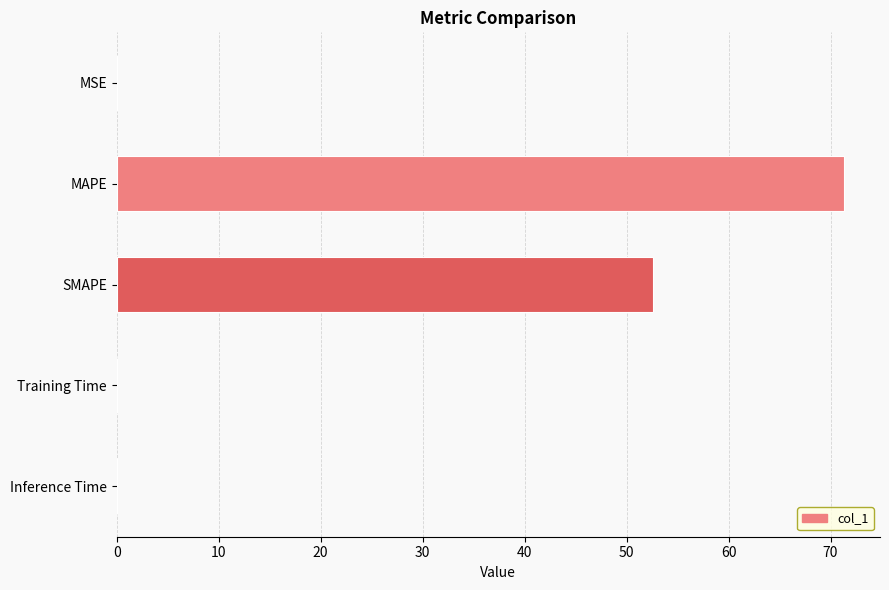

Is it true that the value at MSE is 0.0?

True